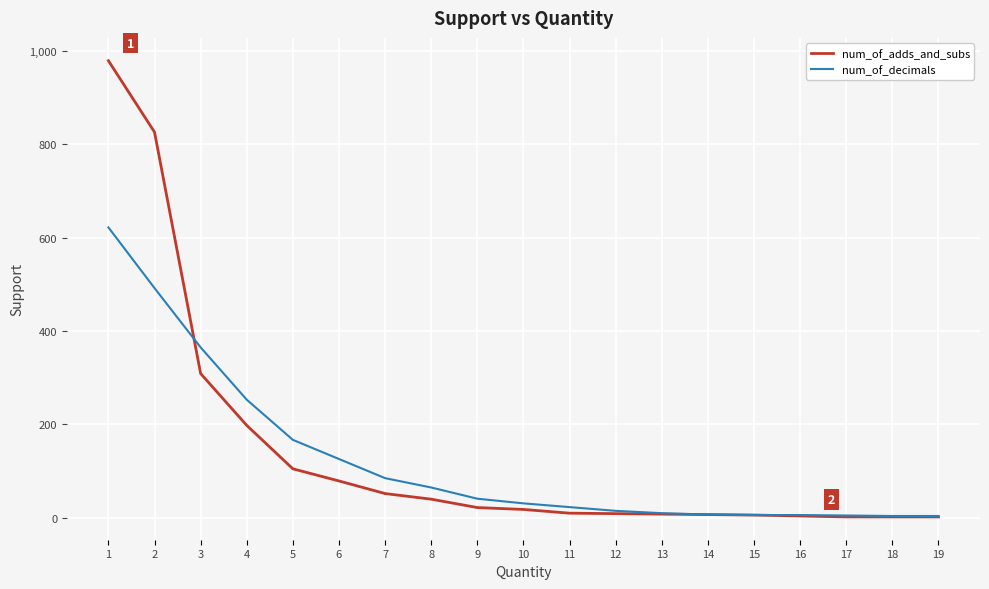

Is the value of num_of_adds_and_subs at 2 greater than the value of num_of_decimals at 8?

Yes